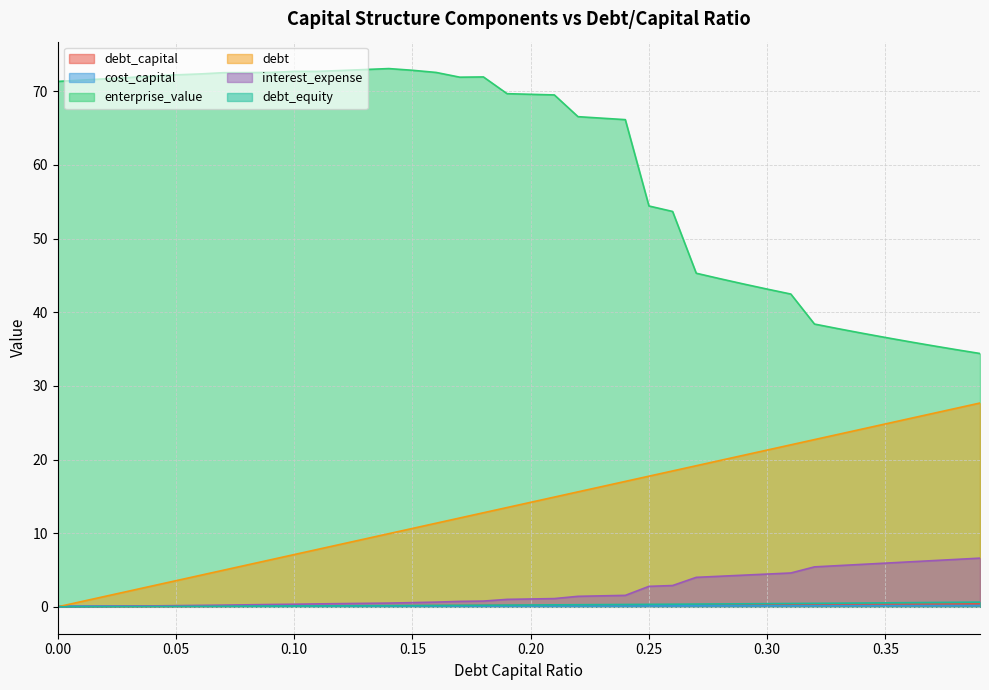

True or false: debt_capital and interest_expense intersect in this chart.

False